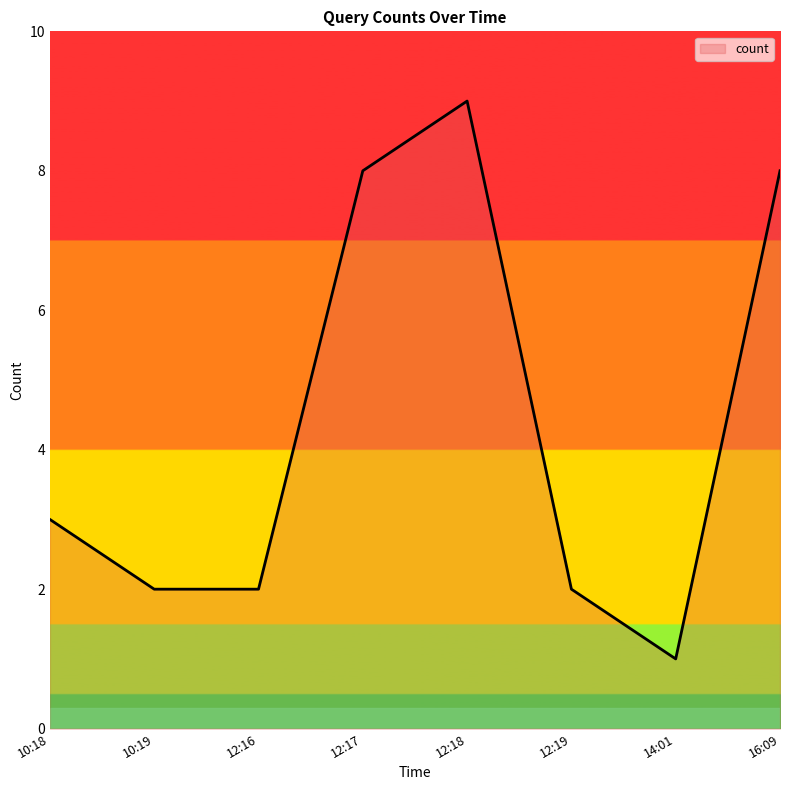

Which category has the lowest value across all series?

14:01